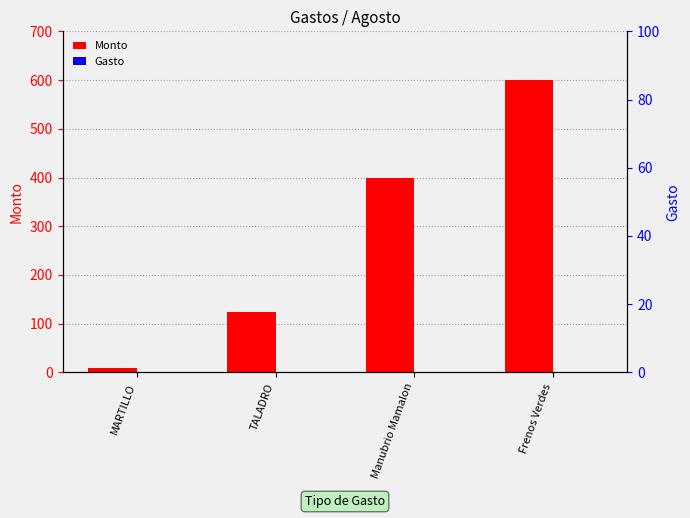

Reading left to right, what are all the values shown in this chart?

Monto: 10	123	400	600
Gasto: 0	0	0	0